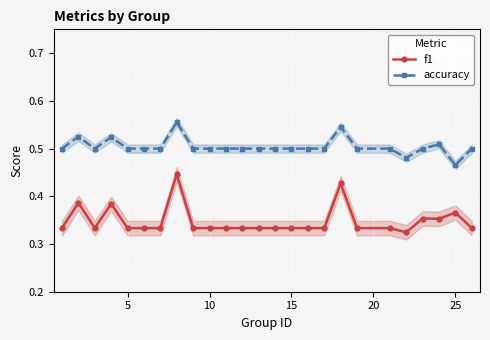

How many f1 values are between 0 and 1?

25